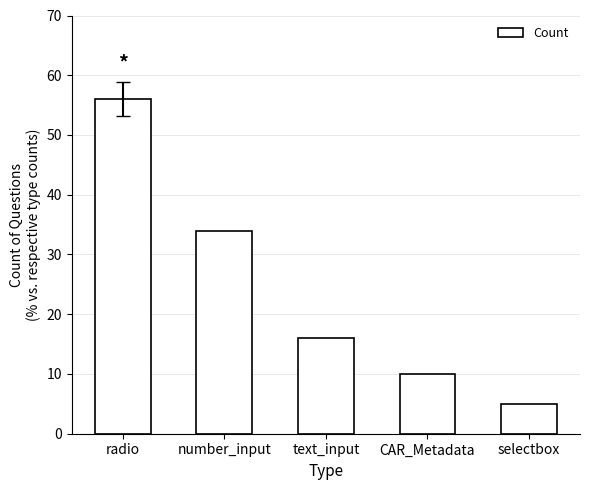

How many bars are there in total?

5